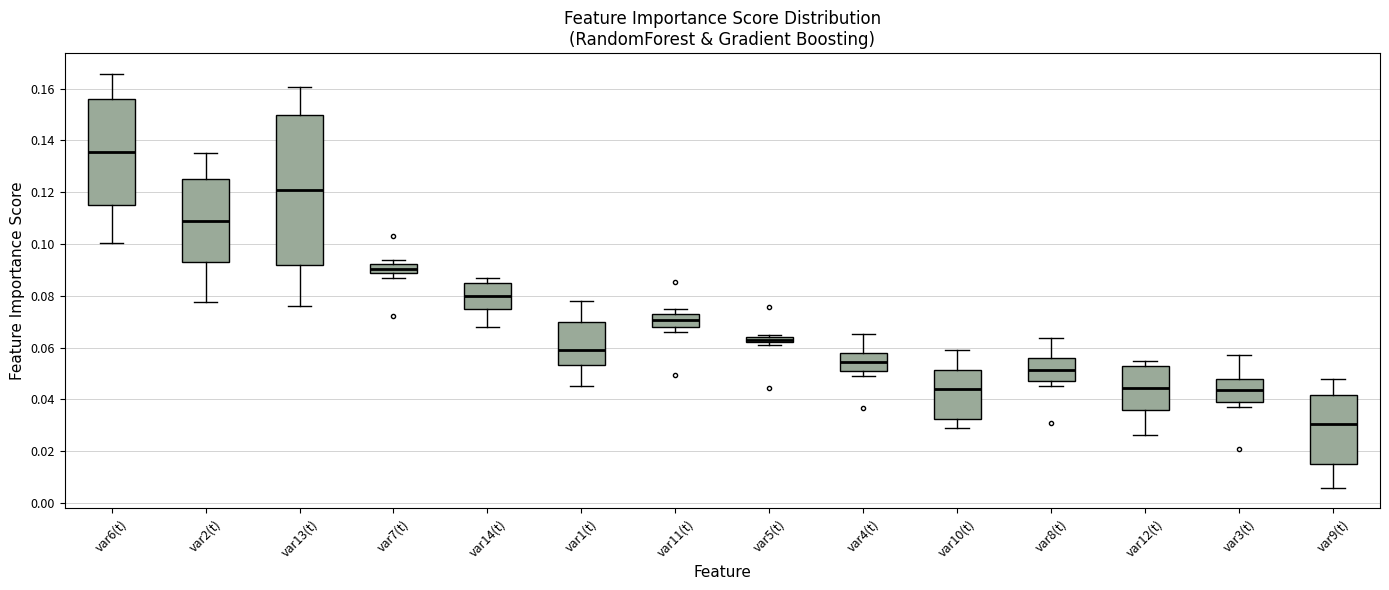

Where does the median line of the box for var3(t) sit on the y-axis? The values are not printed on the chart, so give them approximately, as read against the axis.

0.044